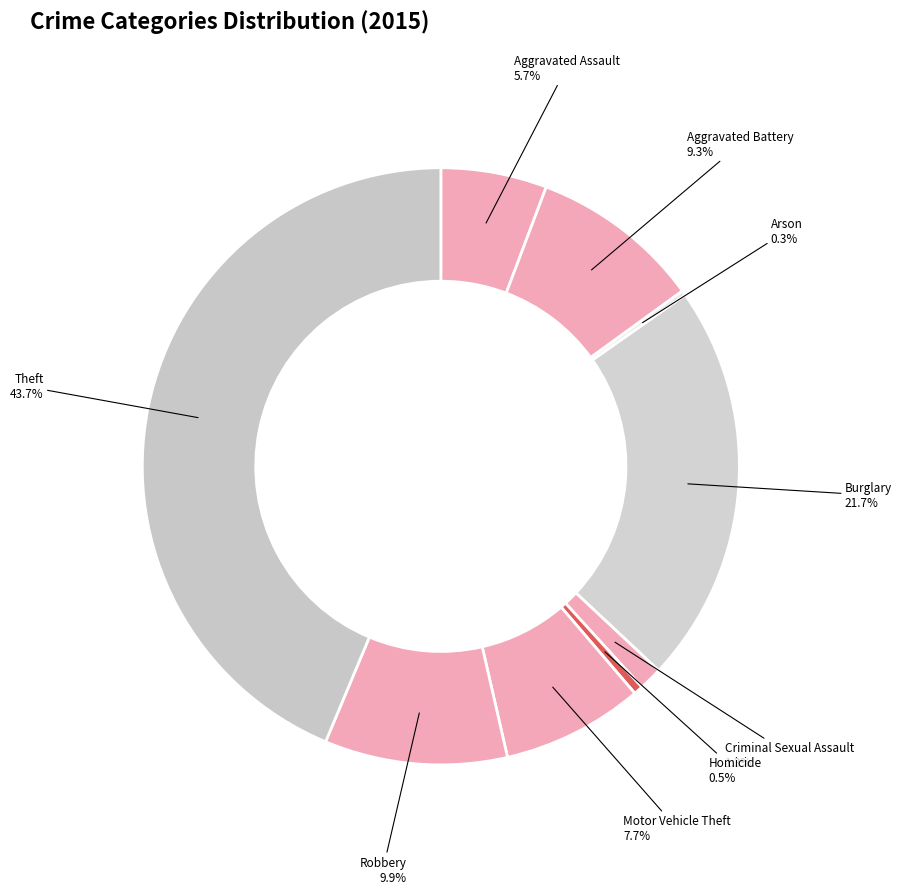

What is the ratio of the value at Burglary to the value at Homicide?

43.6